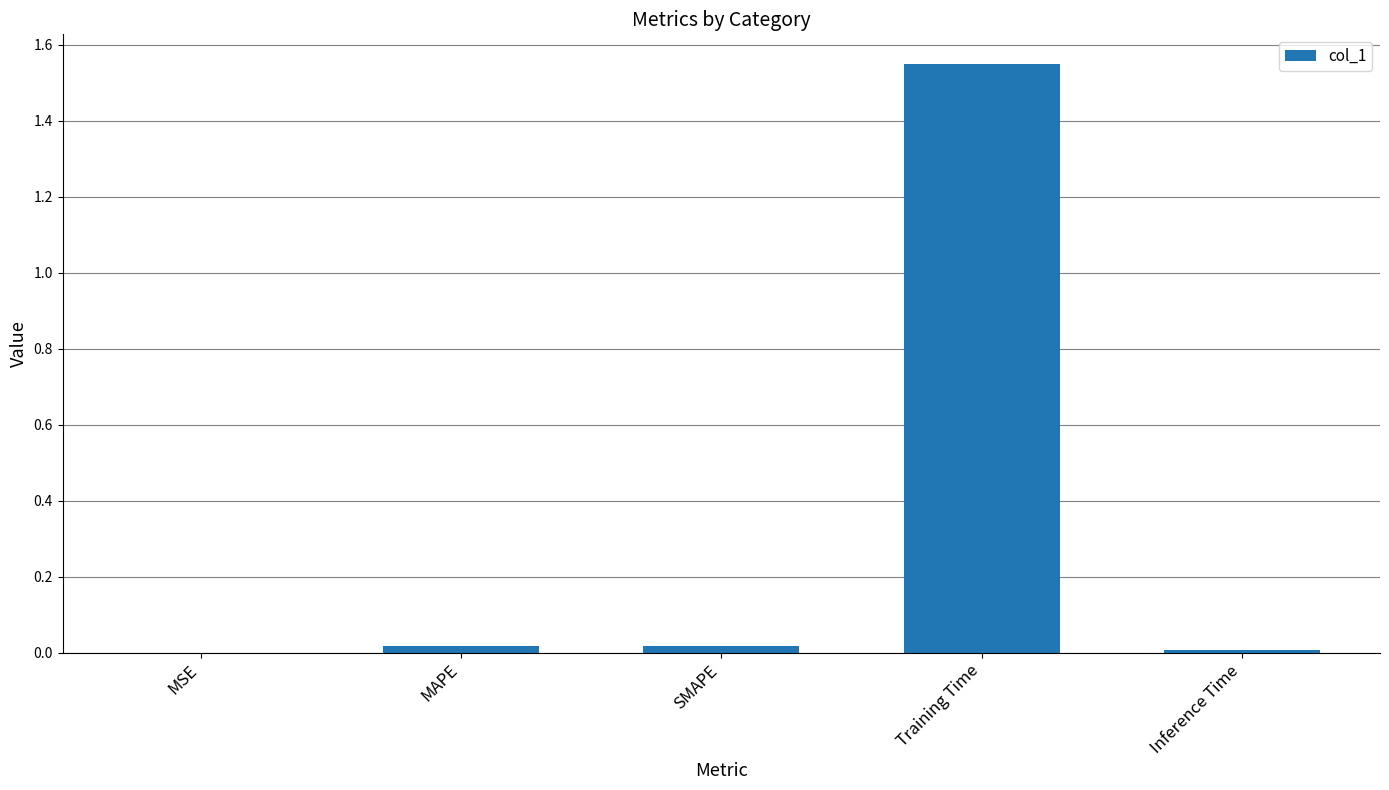

Between MSE and Training Time, which is larger?

Training Time